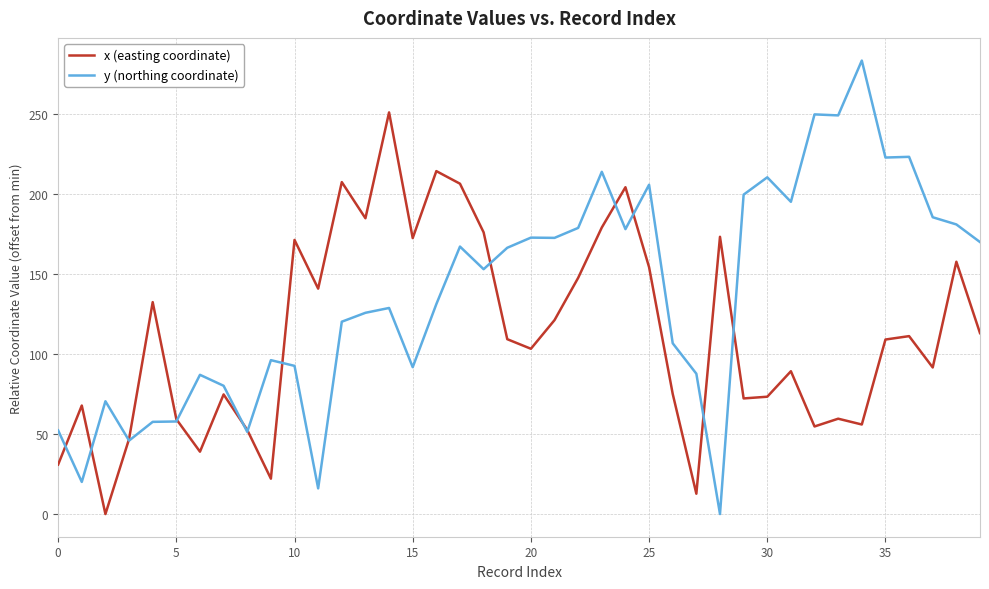

What is the maximum value for y (northing coordinate)?

283.5